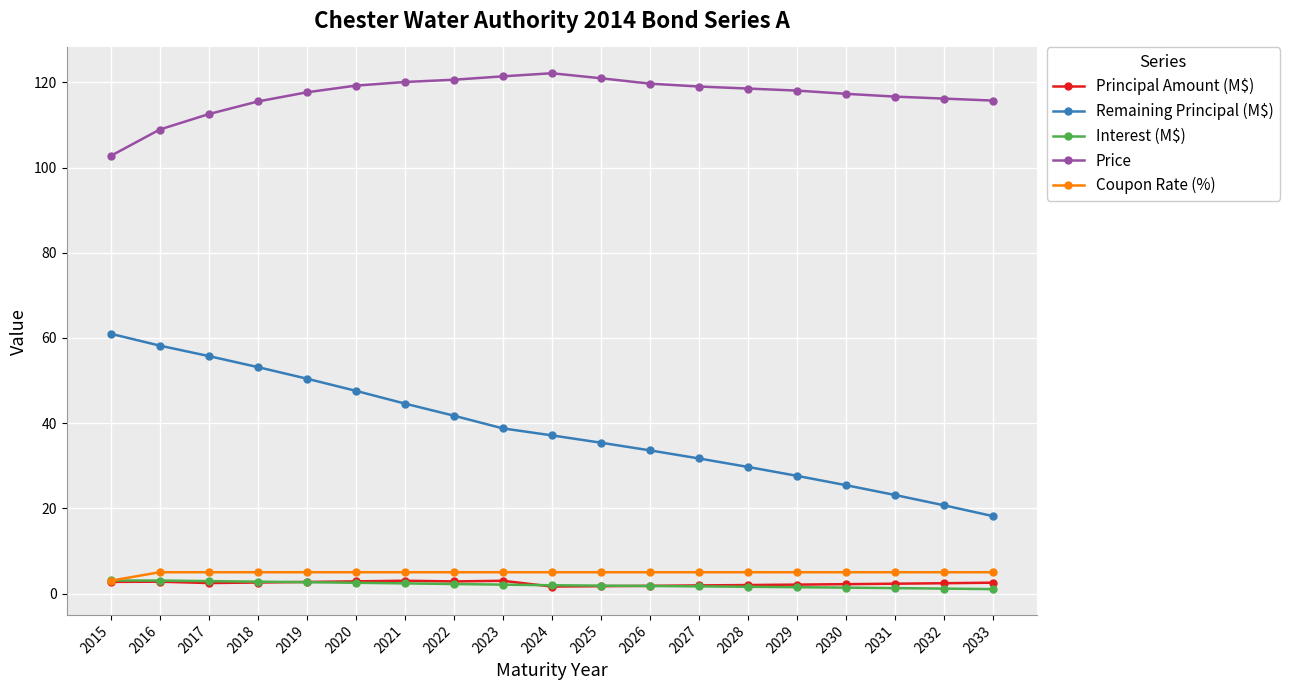

How many distinct data groups are displayed?

5